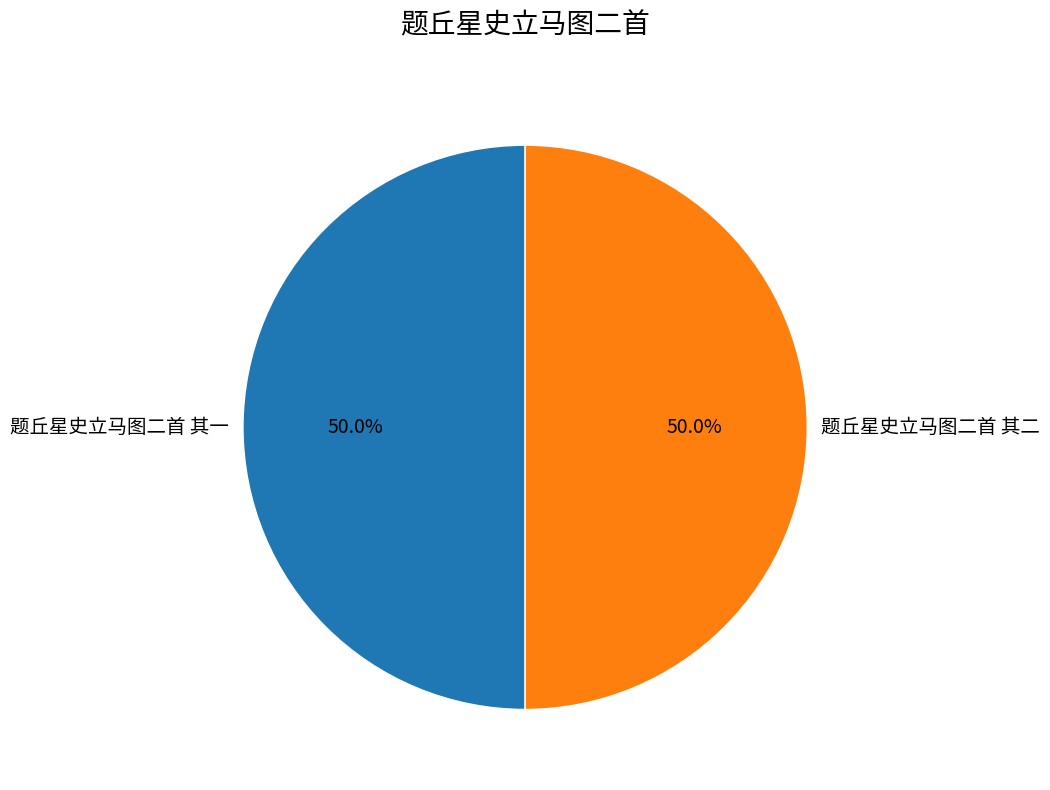

To the nearest percent, what is the average slice percentage?

50%